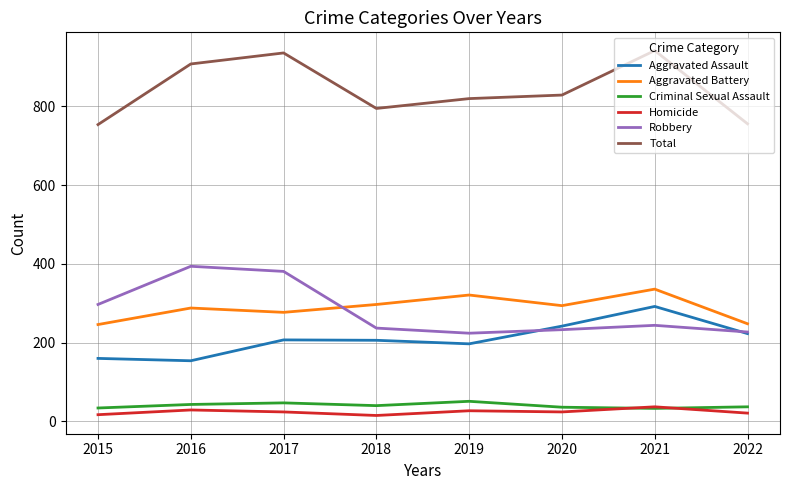

Which series has the widest spread of values?

Total